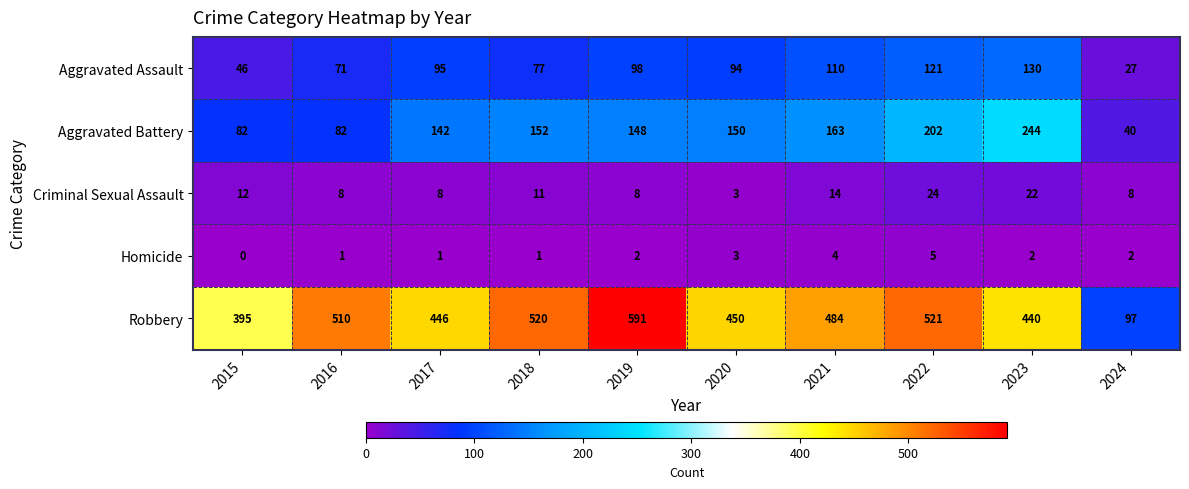

At 2016, list the series in order from smallest to largest.

Homicide, Criminal Sexual Assault, Aggravated Assault, Aggravated Battery, Robbery